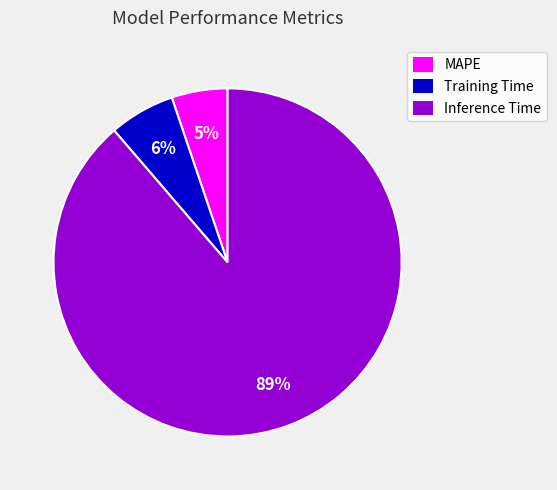

Which category has the smallest portion of the pie?

MAPE